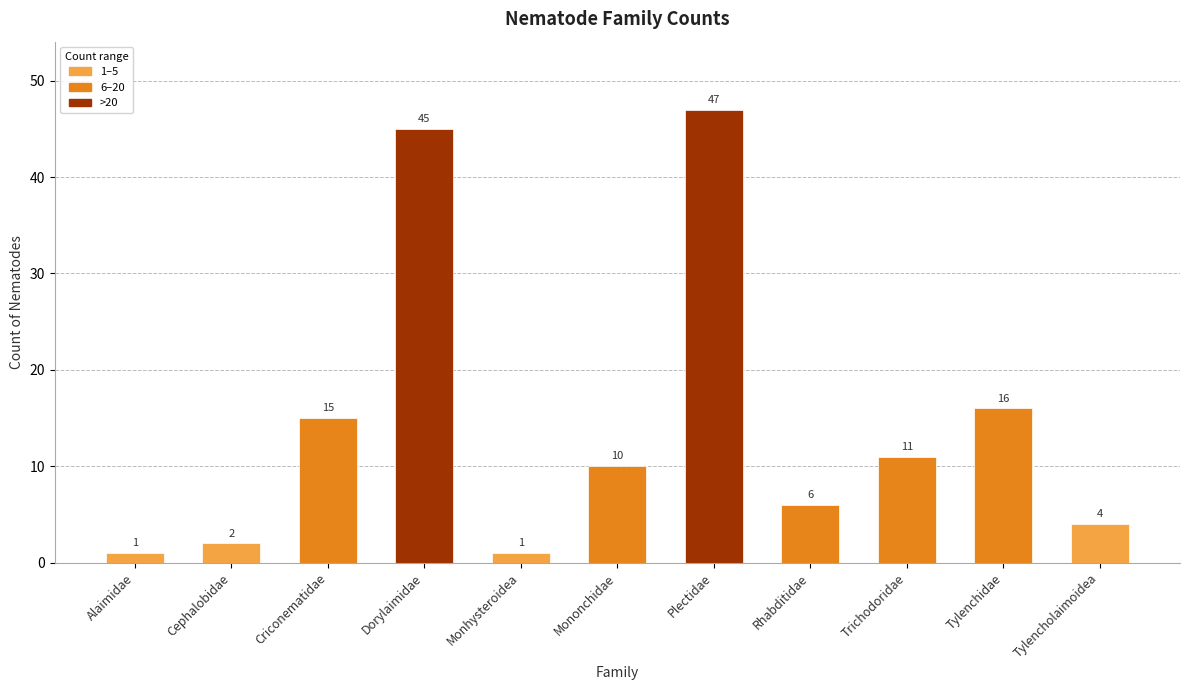

Reading left to right, what are all the values shown in this chart?

Alaimidae=1	Cephalobidae=2	Criconematidae=15	Dorylaimidae=45	Monhysteroidea=1	Mononchidae=10	Plectidae=47	Rhabditidae=6	Trichodoridae=11	Tylenchidae=16	Tylencholaimoidea=4